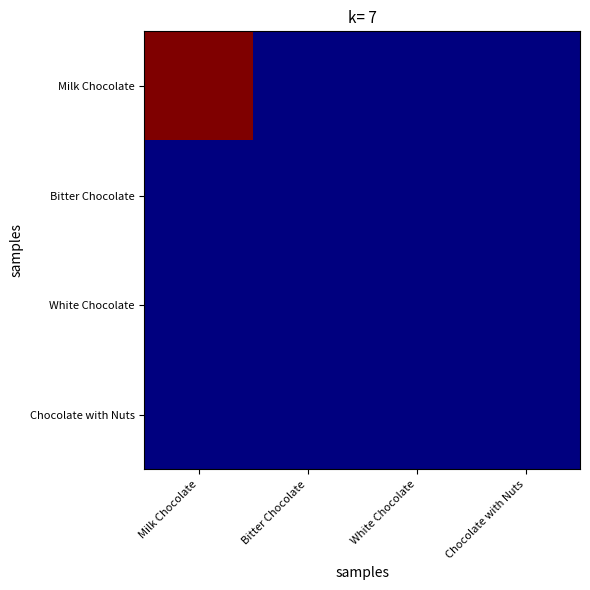

Which has a higher value, Chocolate with Nuts or White Chocolate?

Chocolate with Nuts